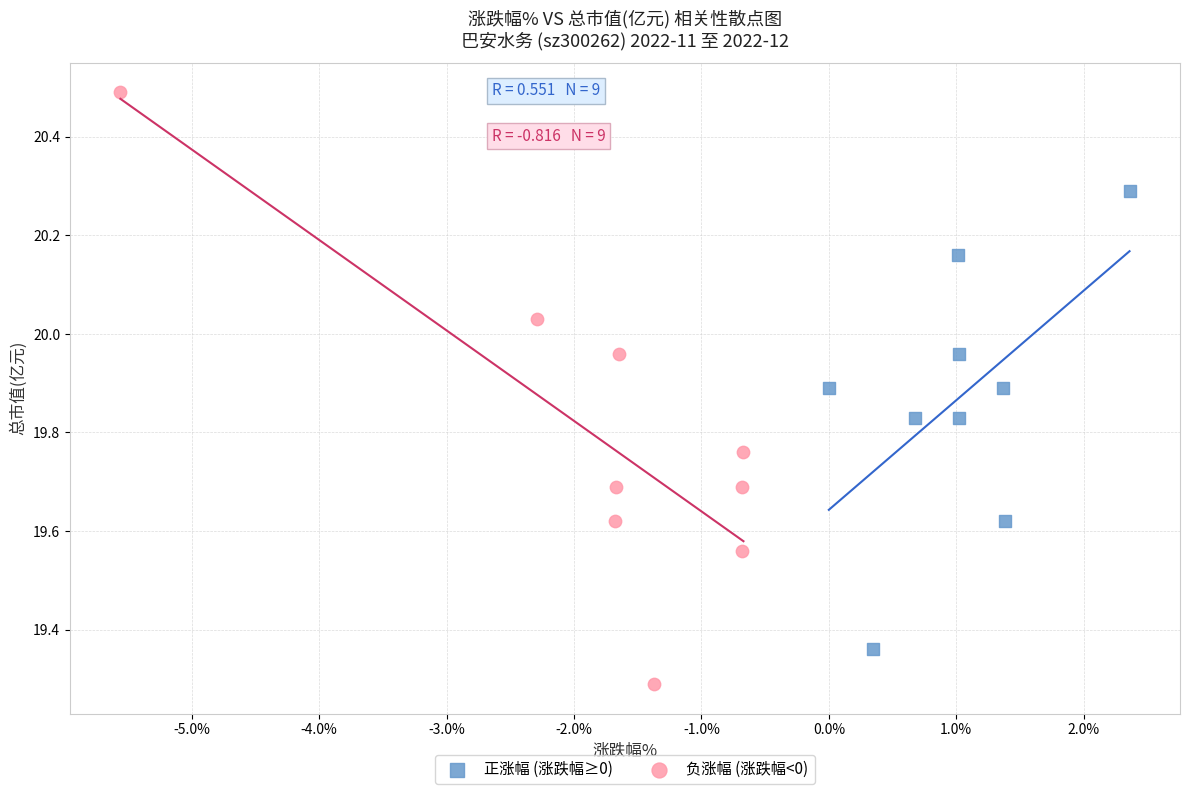

Which series contains the highest Y value?

负涨幅 (涨跌幅<0)